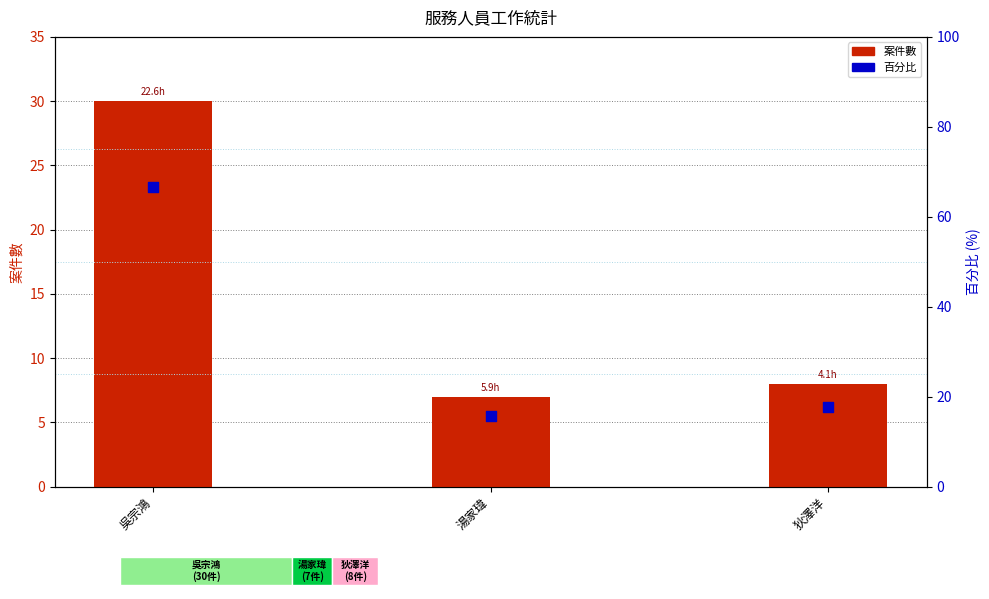

Which series has the largest Y range (max minus min)?

百分比